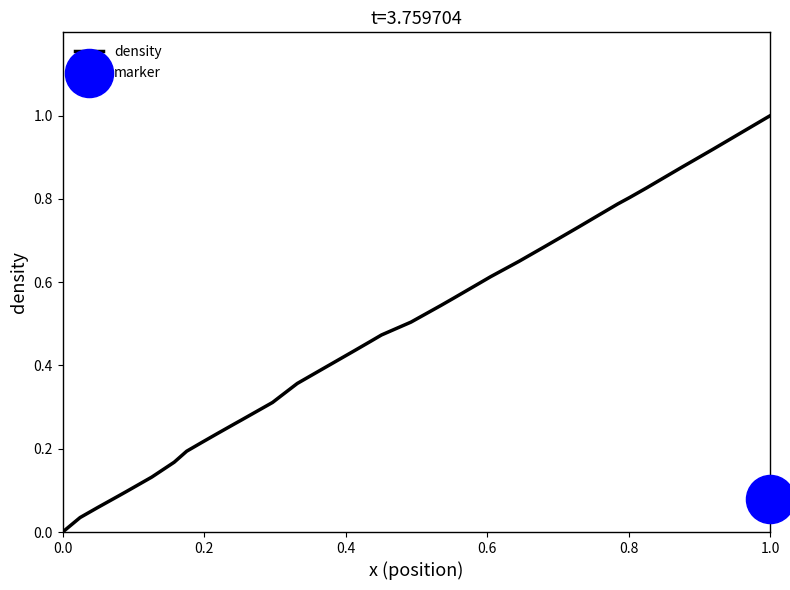

What is the highest value of the density series?

1.0